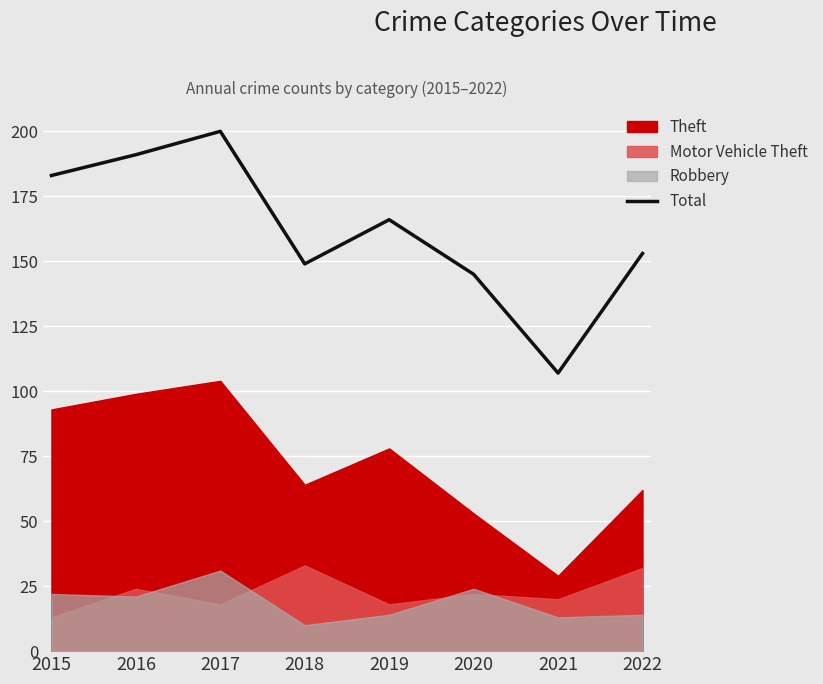

What is the maximum value shown in the chart?

200